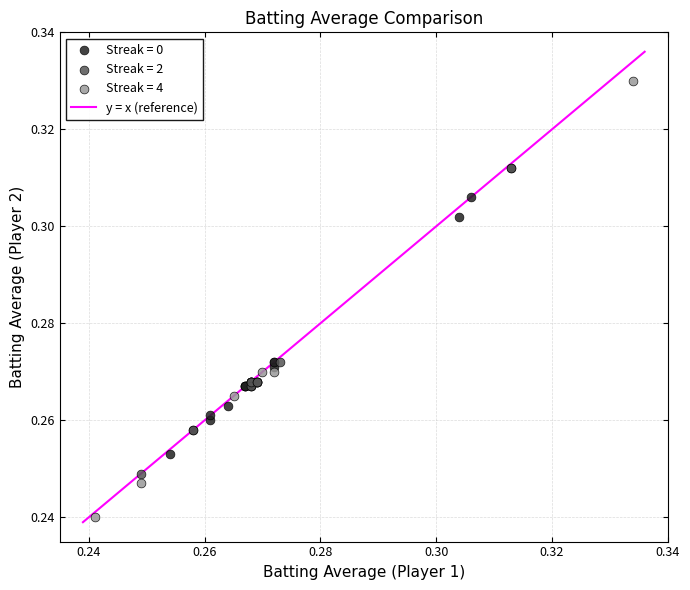

Which series contains the lowest Y value?

Streak = 4